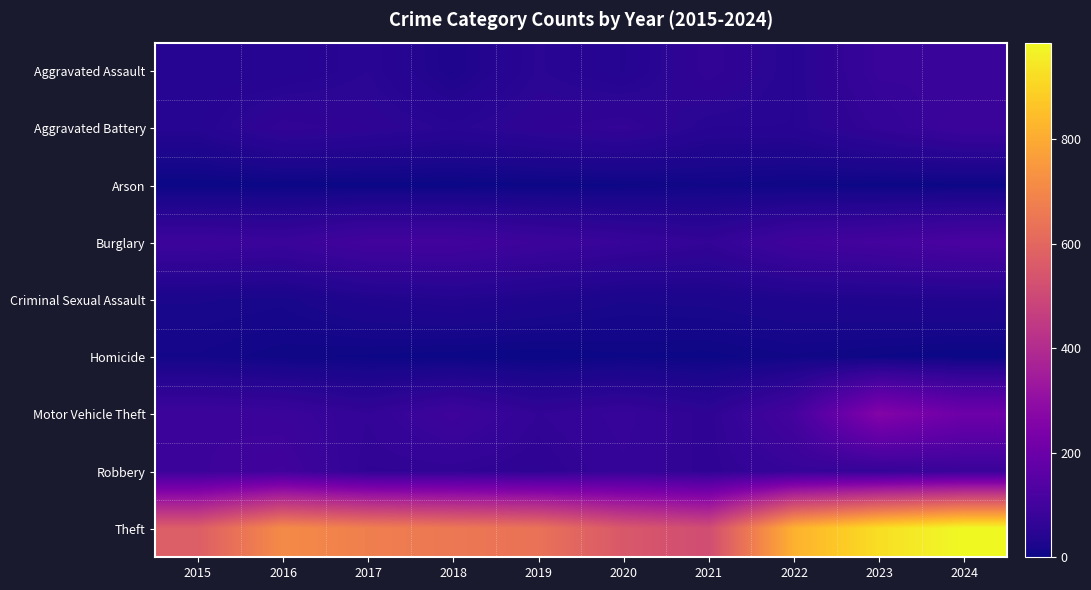

Which category has the highest value across all series?

2024